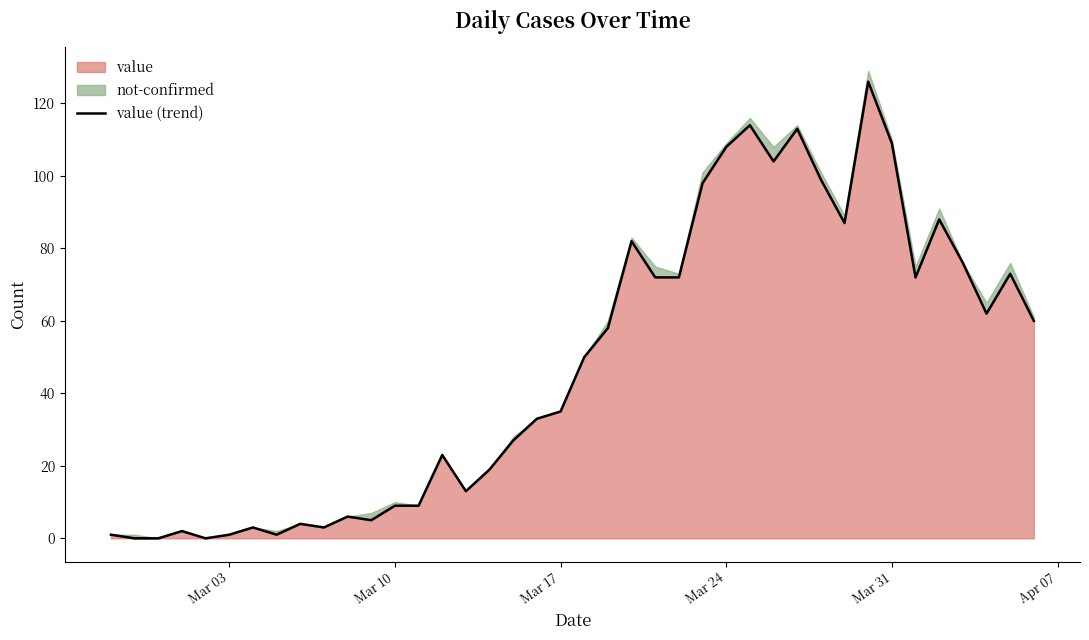

Is it true that value equals 176 at Mar 31?

False